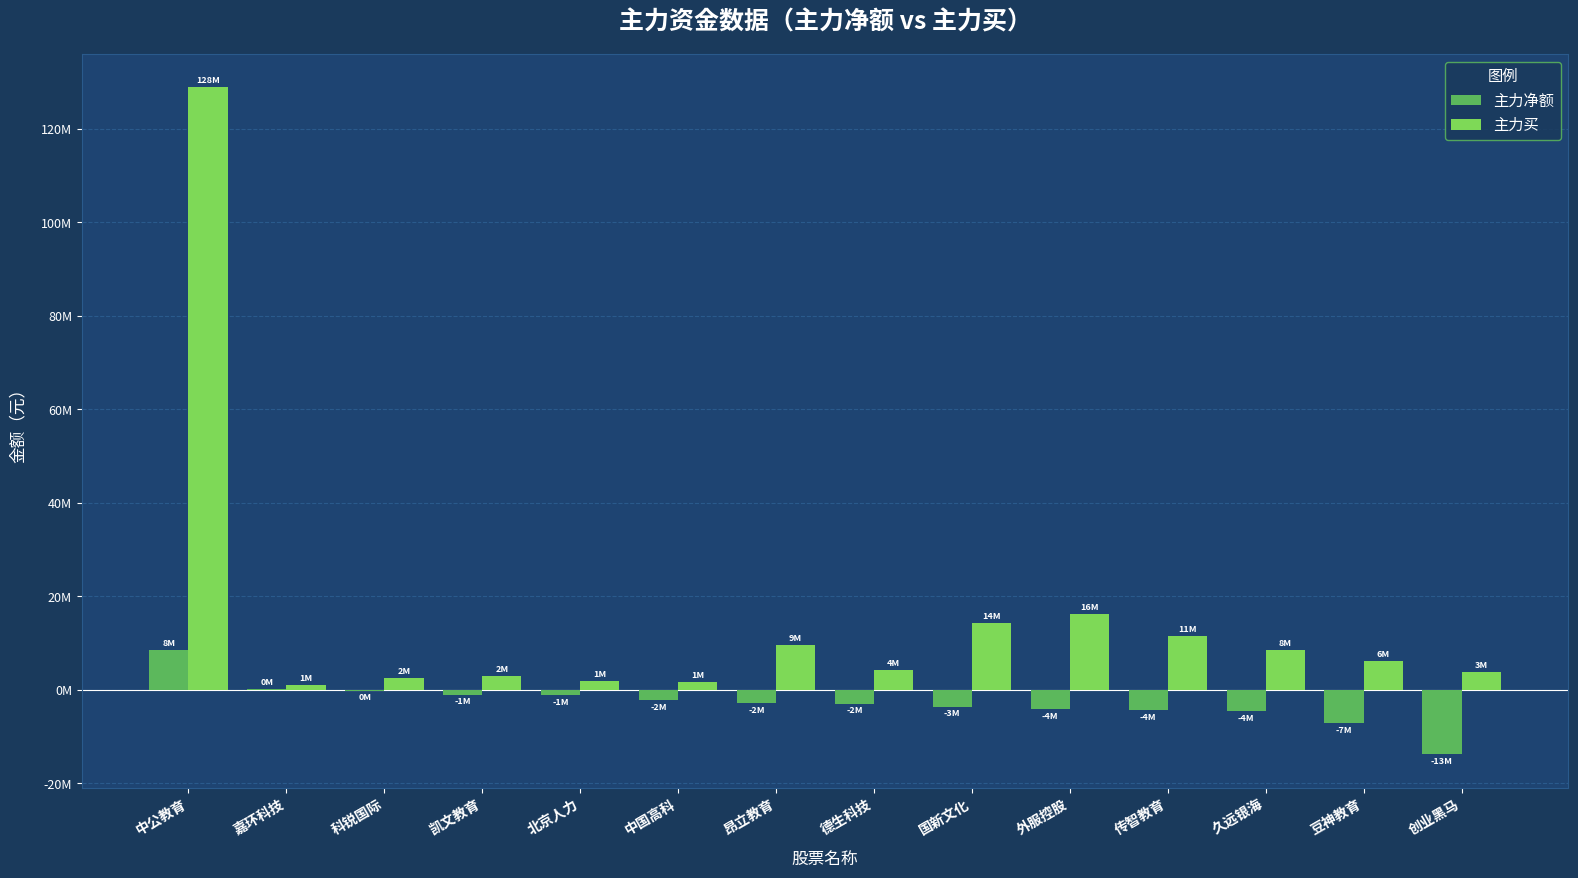

What is the label of the 14th bar from the left?

创业黑马